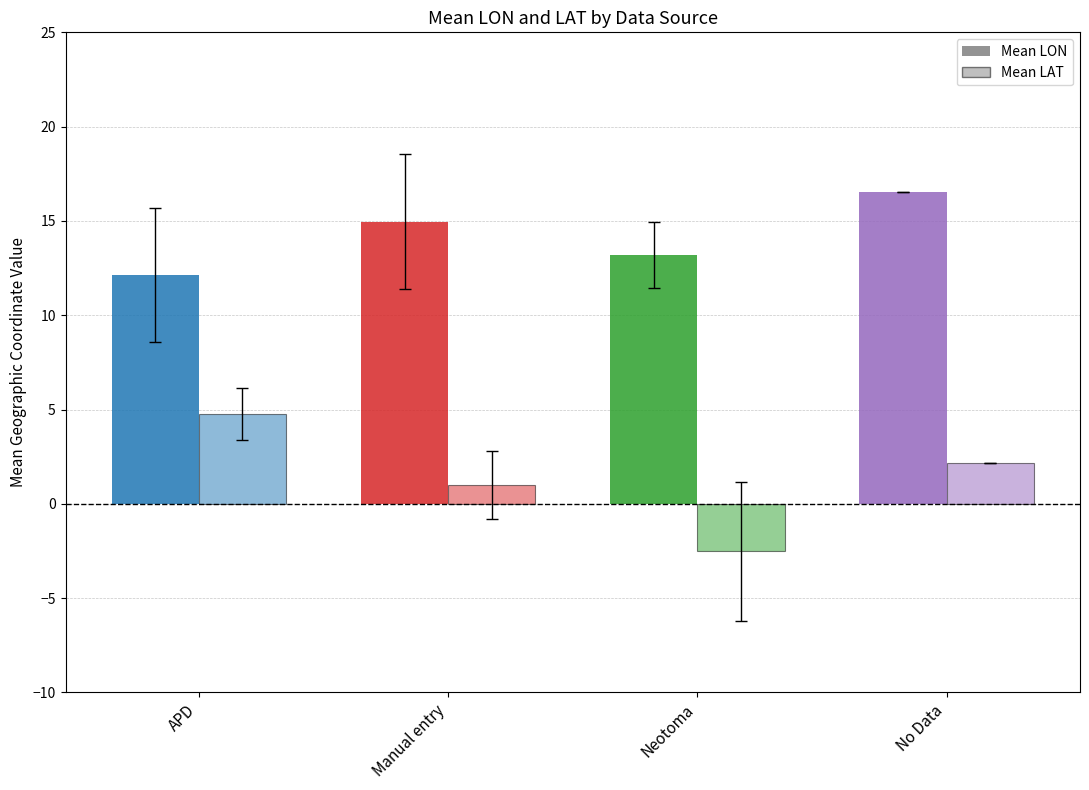

How many data points does each series have?

4